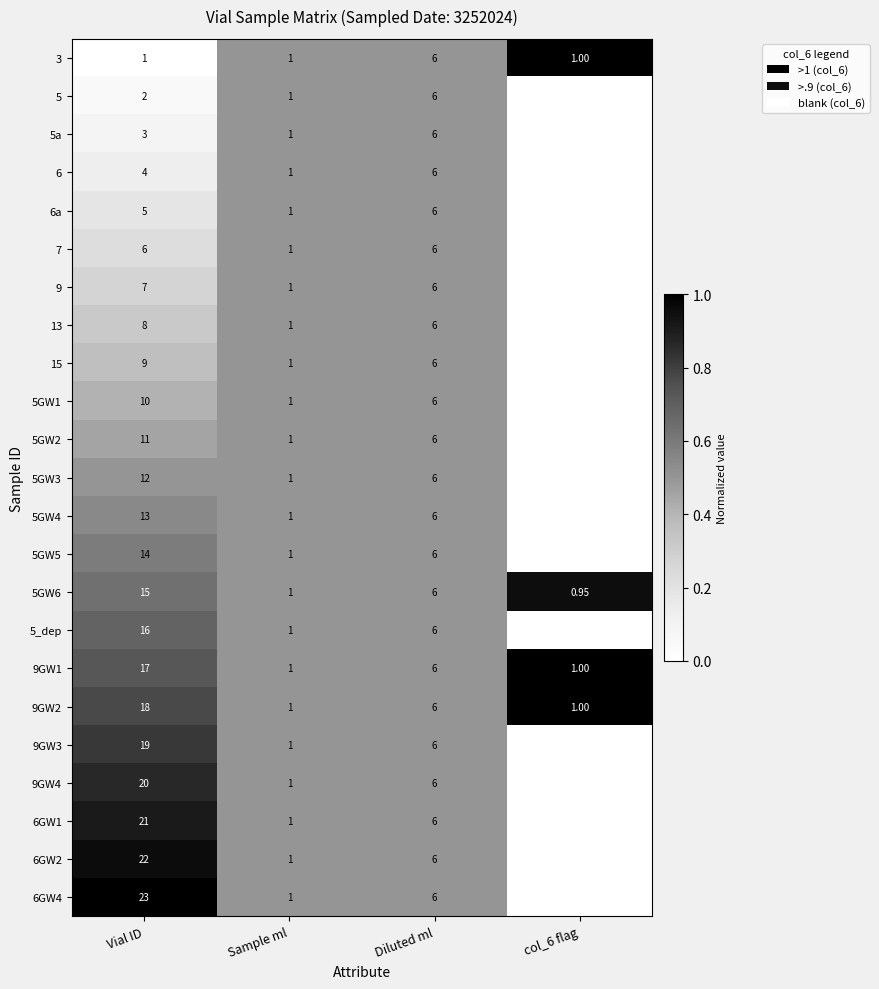

Where is 5GW6 nearest to the value 7?

Diluted ml